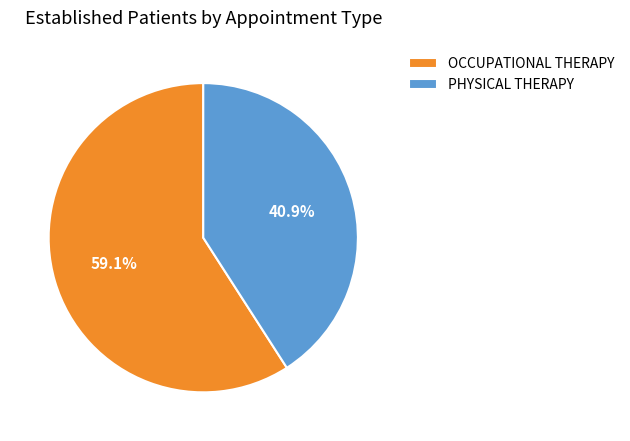

What percentage is the OCCUPATIONAL THERAPY slice, to the nearest percent?

59%